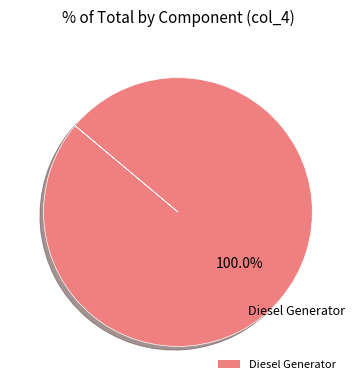

Rank the categories by value from highest to lowest.

Diesel Generator